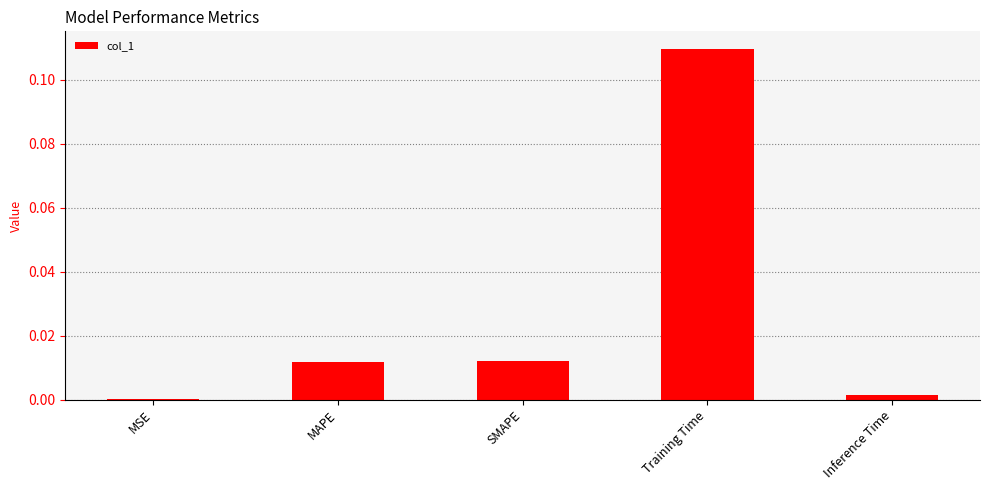

True or false: the data shows 0.0 at MSE.

True